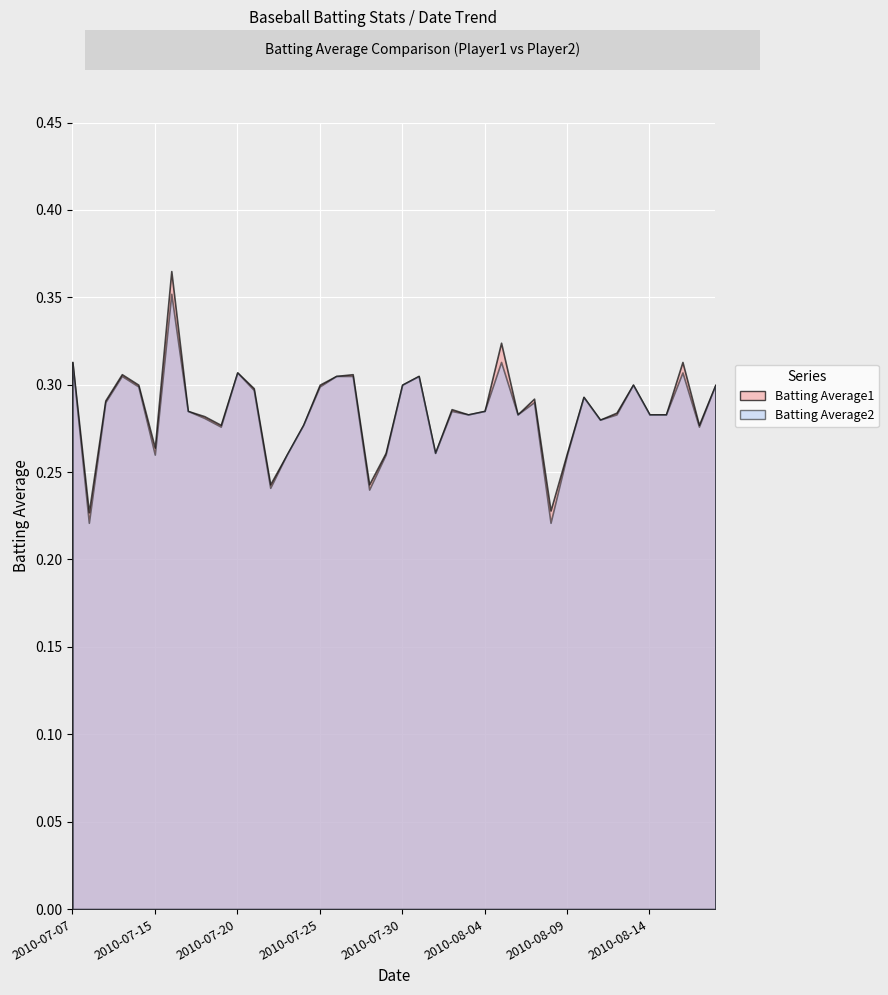

What is the value of the Batting Average2 point at the 33rd from the left?

0.3